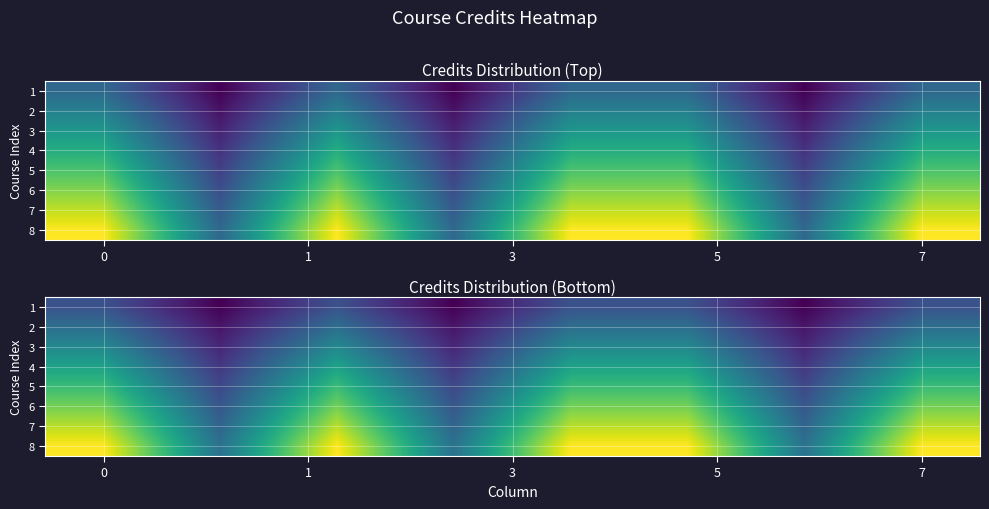

How many series are shown in this chart?

8